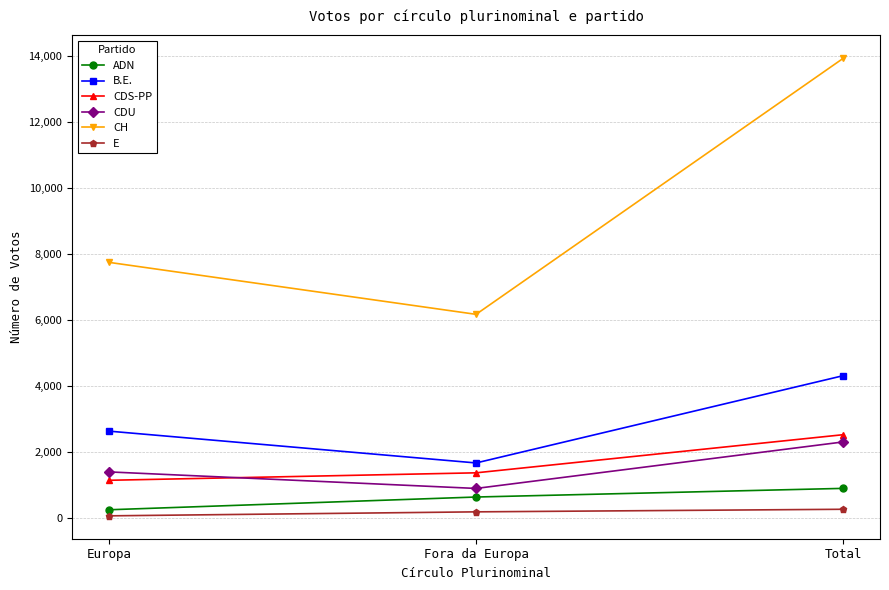

Reading right to left, transcribe all the data shown in this chart.

ADN: Total=910	Fora da Europa=648	Europa=262
B.E.: Total=4324	Fora da Europa=1680	Europa=2644
CDS-PP: Total=2536	Fora da Europa=1381	Europa=1155
CDU: Total=2317	Fora da Europa=908	Europa=1409
CH: Total=13937	Fora da Europa=6181	Europa=7756
E: Total=277	Fora da Europa=199	Europa=78